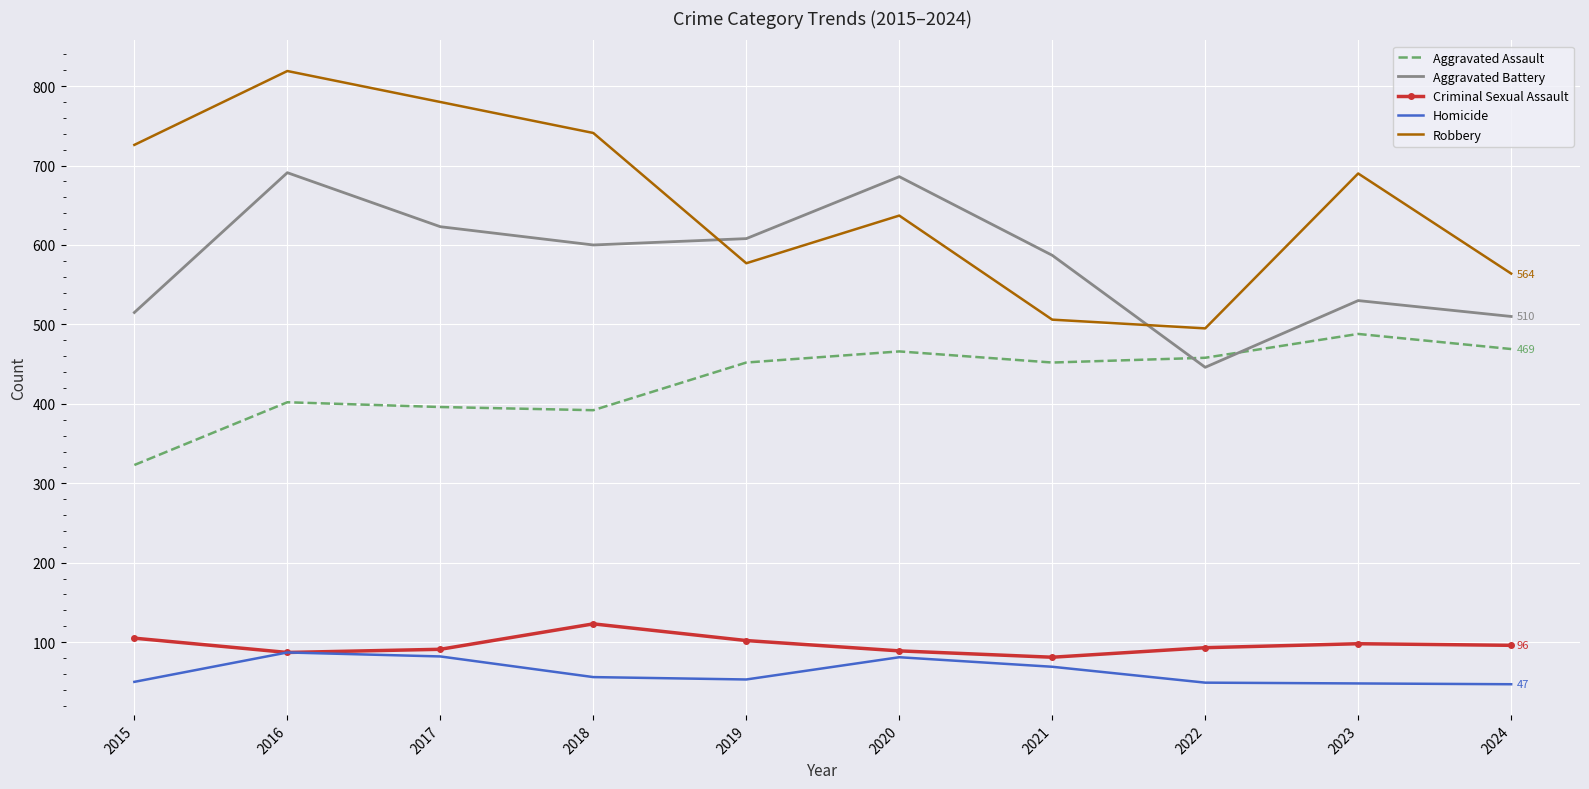

What value does the Robbery series have at 2017, to the nearest 5?

780